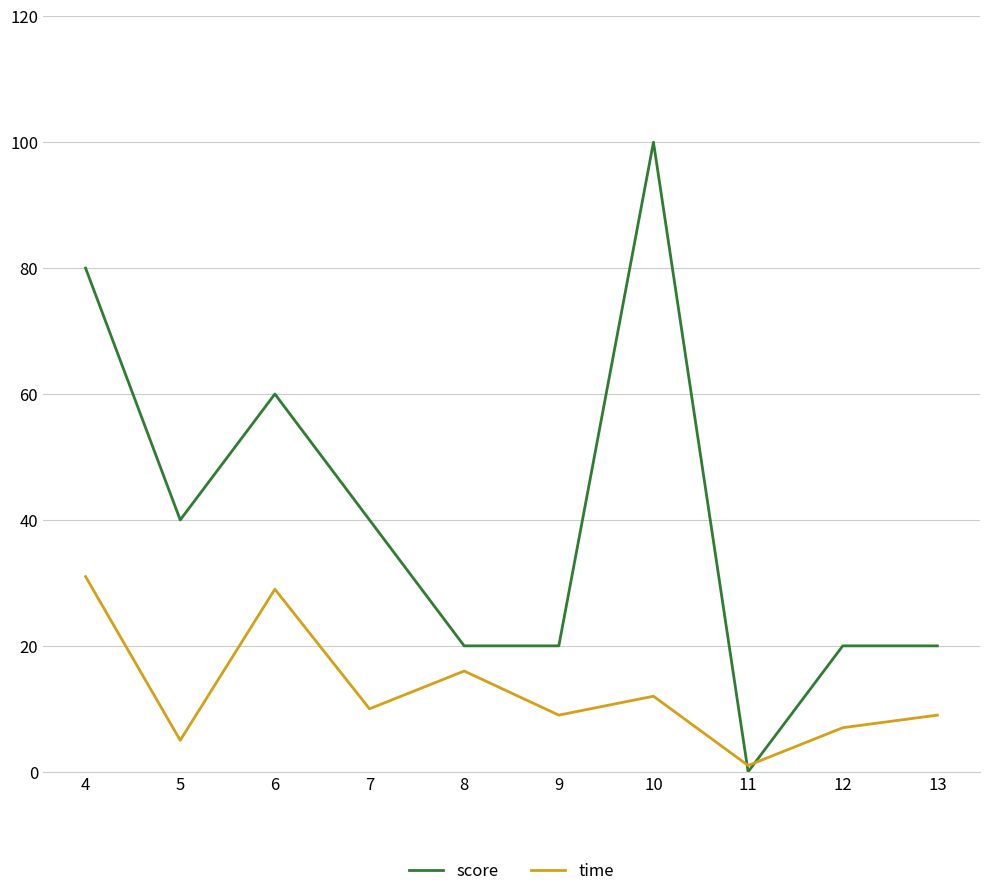

Is it true that score equals 35 at 8?

False